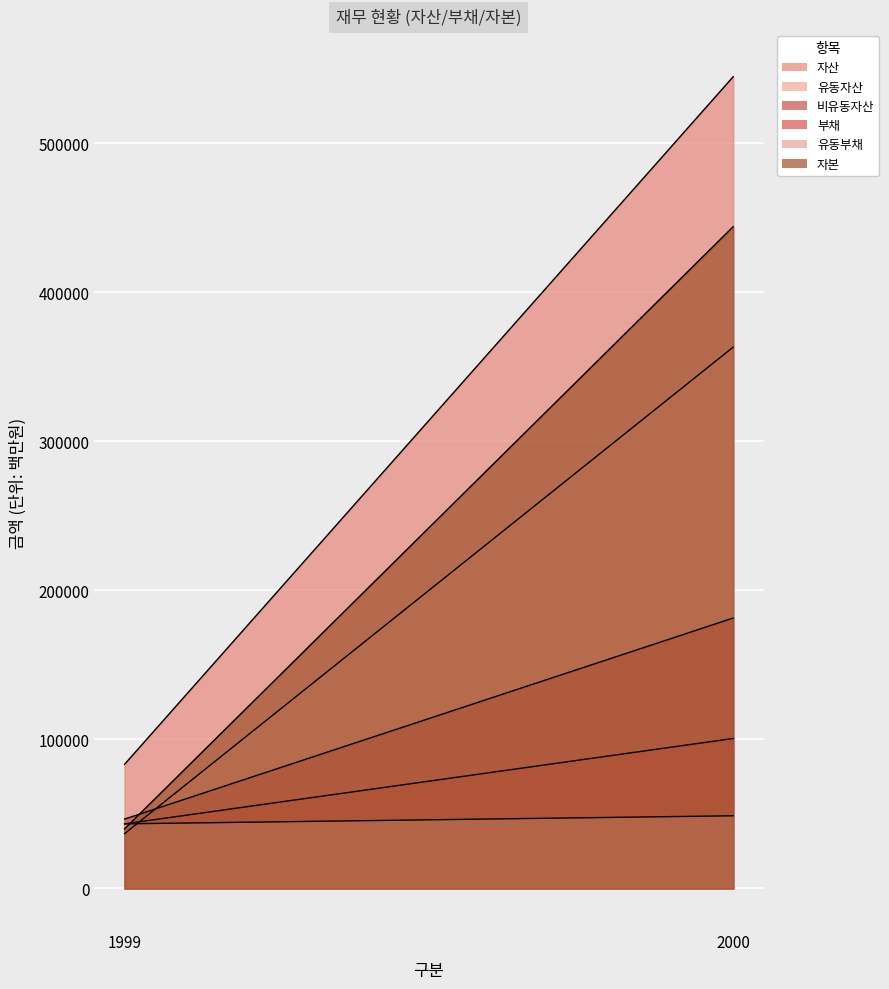

What is the value of the 유동부채 point at the 2nd from the left?

48746